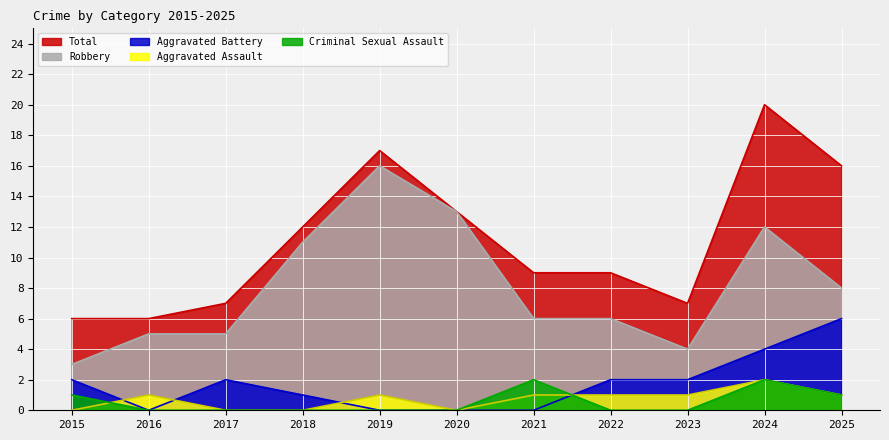

How many data points in Aggravated Assault are less than 1?

4